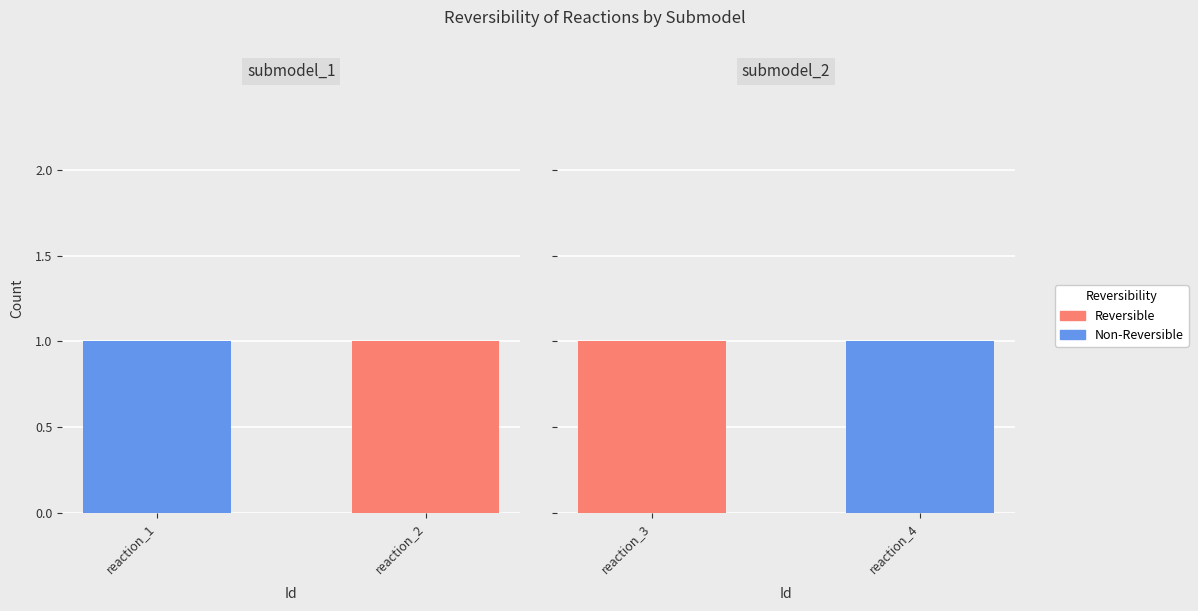

Count the Non-Reversible values in the range 0 to 1.

2